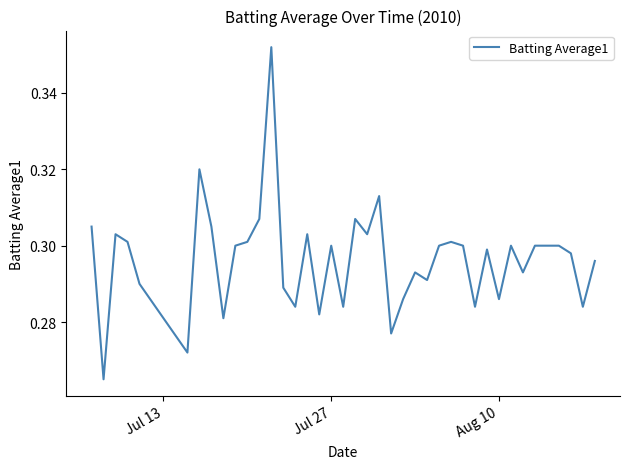

Count the number of data series in this chart.

1